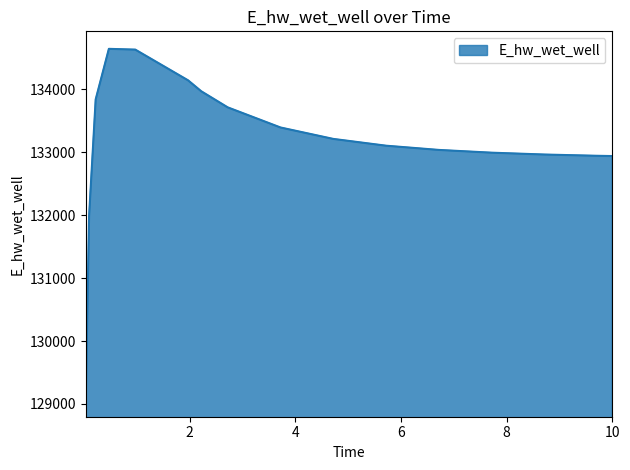

What is the greatest value displayed?

134643.5